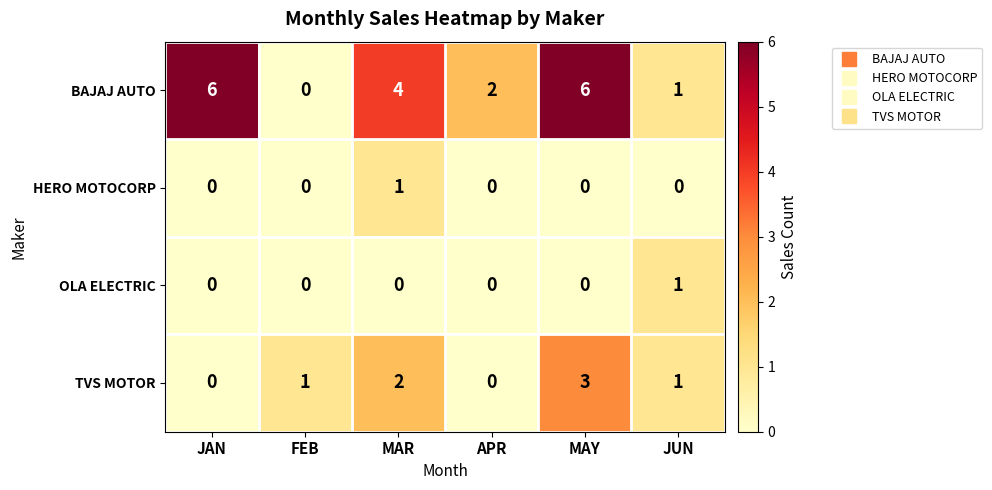

What is the maximum value shown in the chart?

6